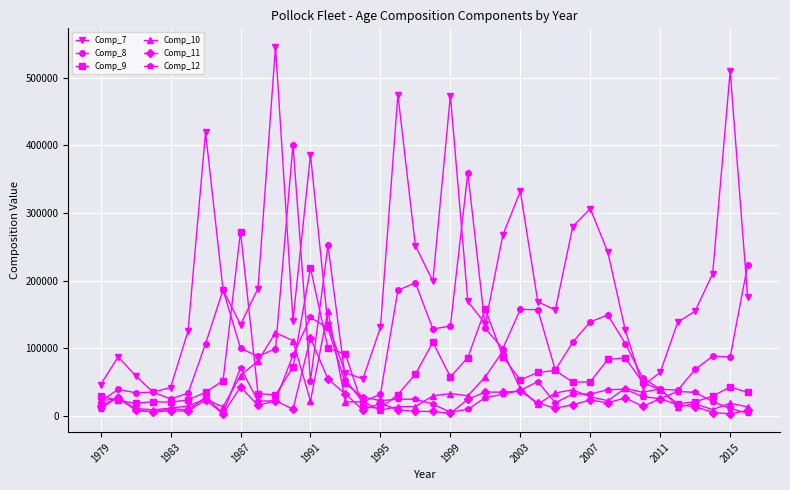

Rank the series by their maximum value, from lowest to highest.

Comp_11, Comp_12, Comp_10, Comp_9, Comp_8, Comp_7